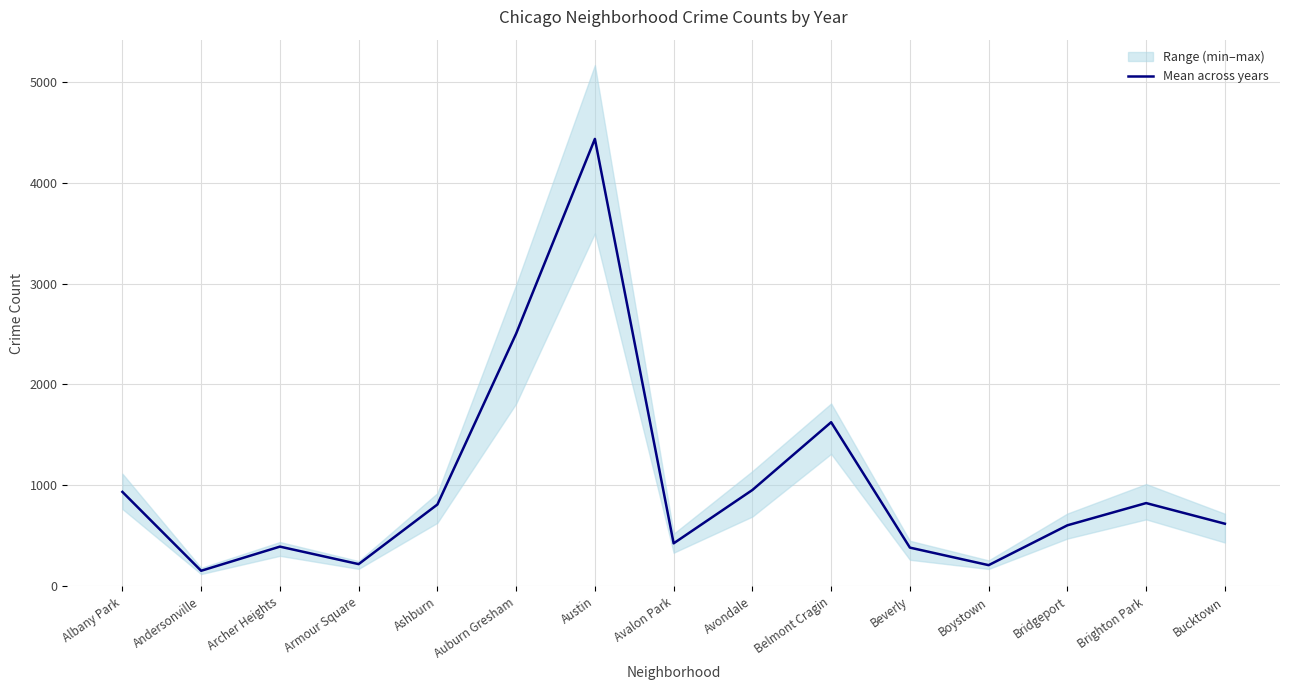

Reading left to right, what are all the values shown in this chart?

936.4	155.2	394.4	221.2	811.4	2504.0	4432.2	426.8	955.2	1626.4	384.6	210.8	605.4	825.6	621.2